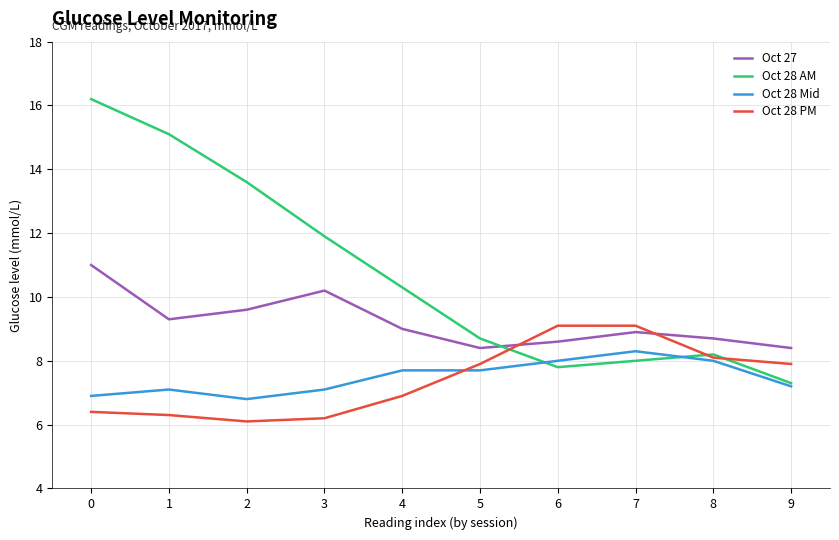

How many values in the Oct 28 AM series exceed 10?

5